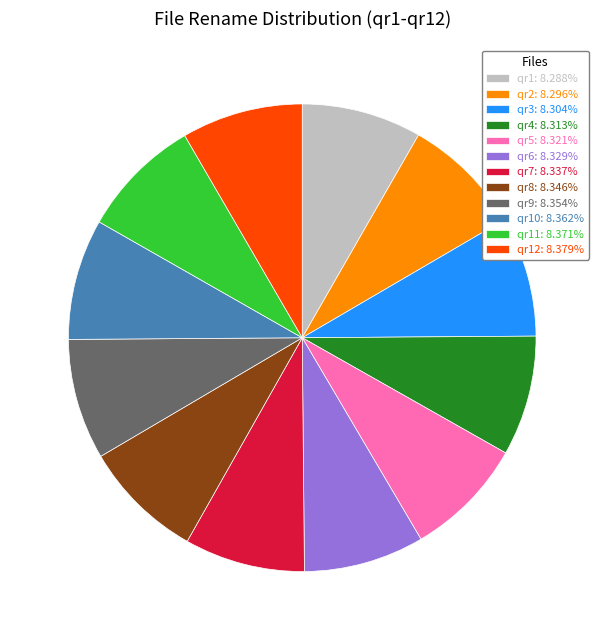

Do qr2: 8.296% and qr7: 8.337% together represent more than half of the pie?

No